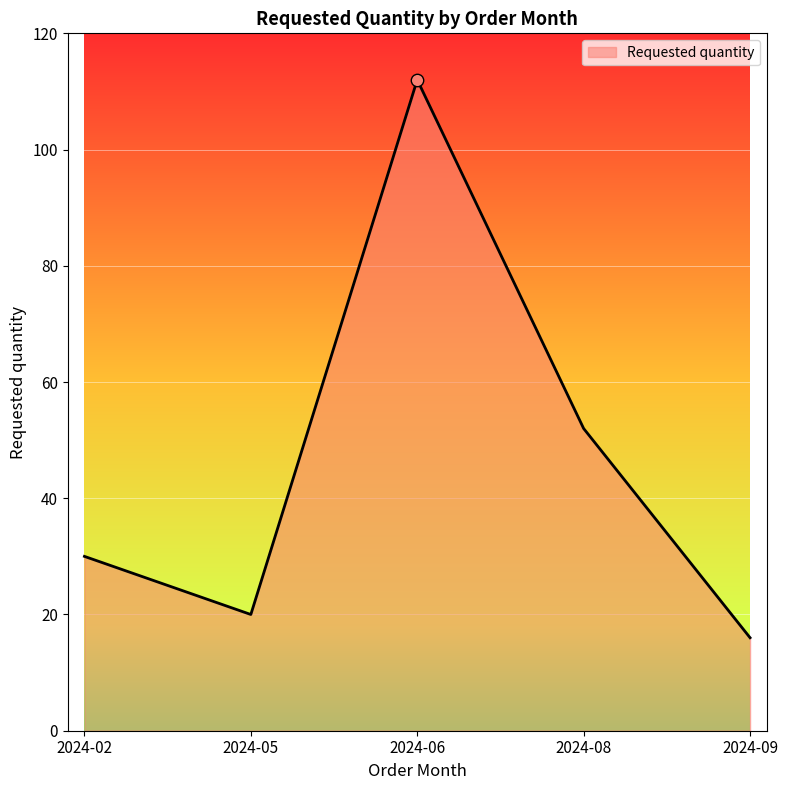

What is the change in value from 2024-02 to 2024-06?

+82